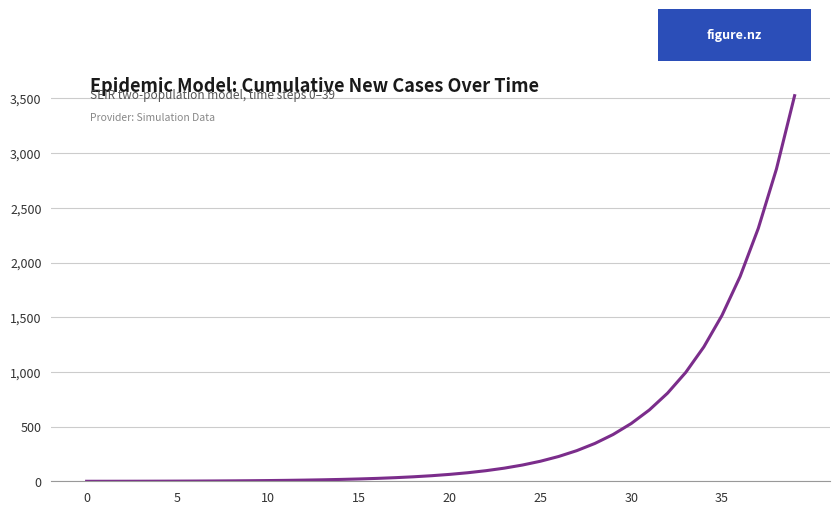

What is the difference between the maximum and minimum values?

3525.6